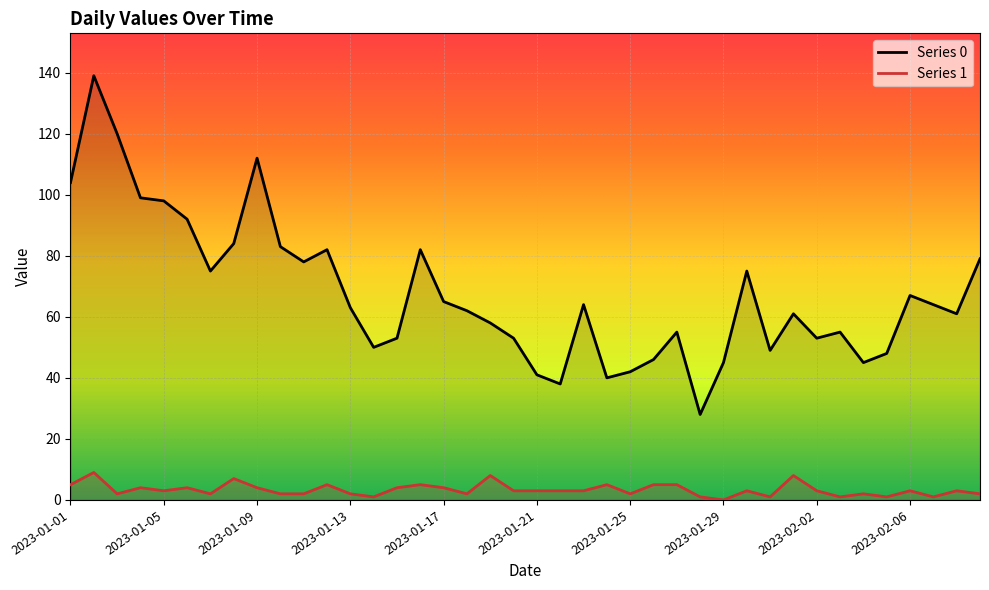

Between 2023-01-05 and 35, which is larger?

2023-01-05